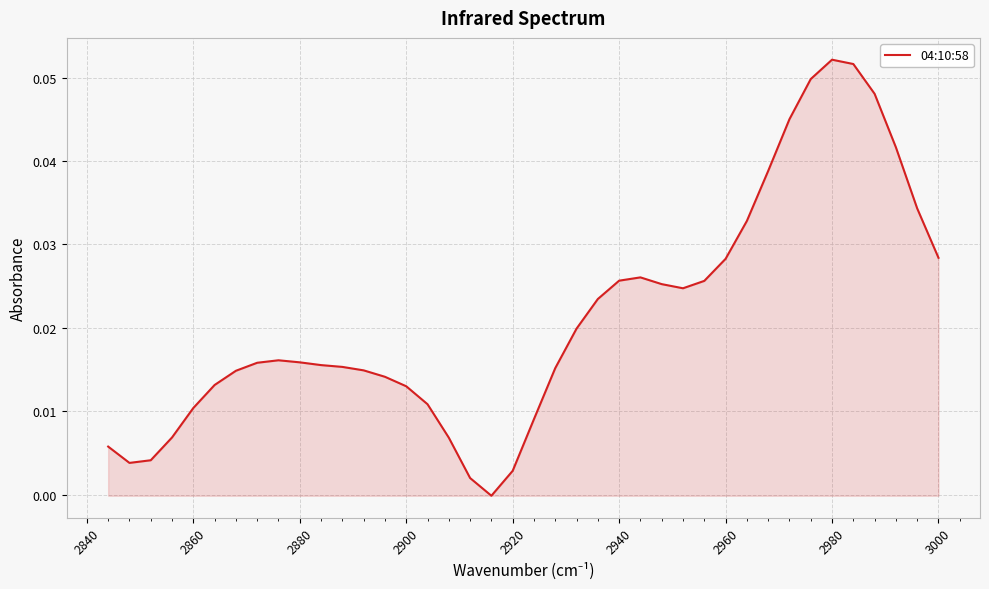

What is the sum of all values?

0.8